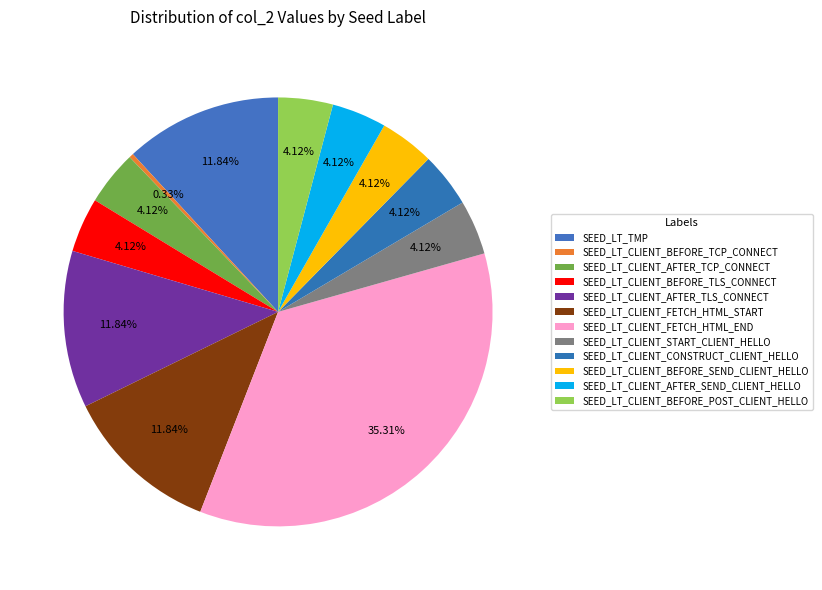

How many slices are in this pie chart?

12